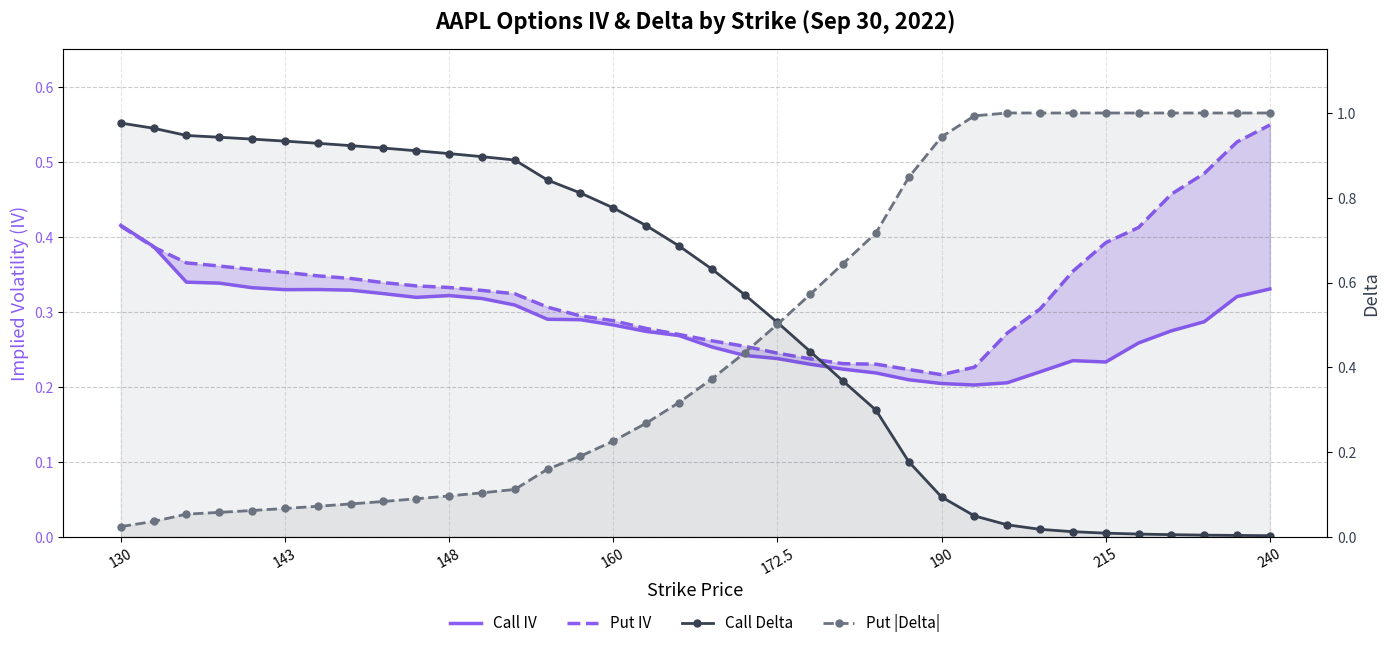

What is the total value across all series at 17?

1.5